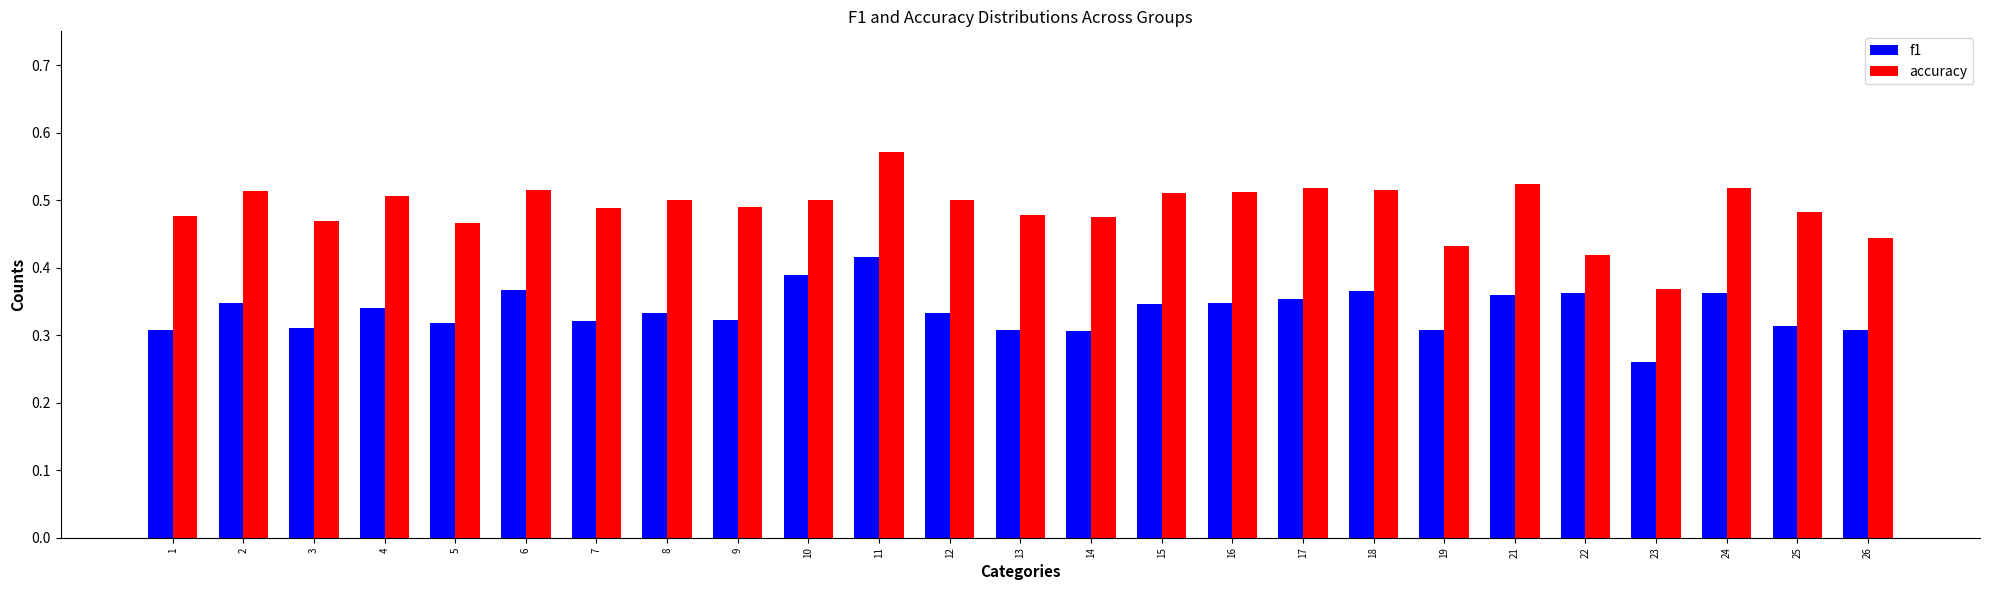

At how many categories does at least one series exceed 0?

25